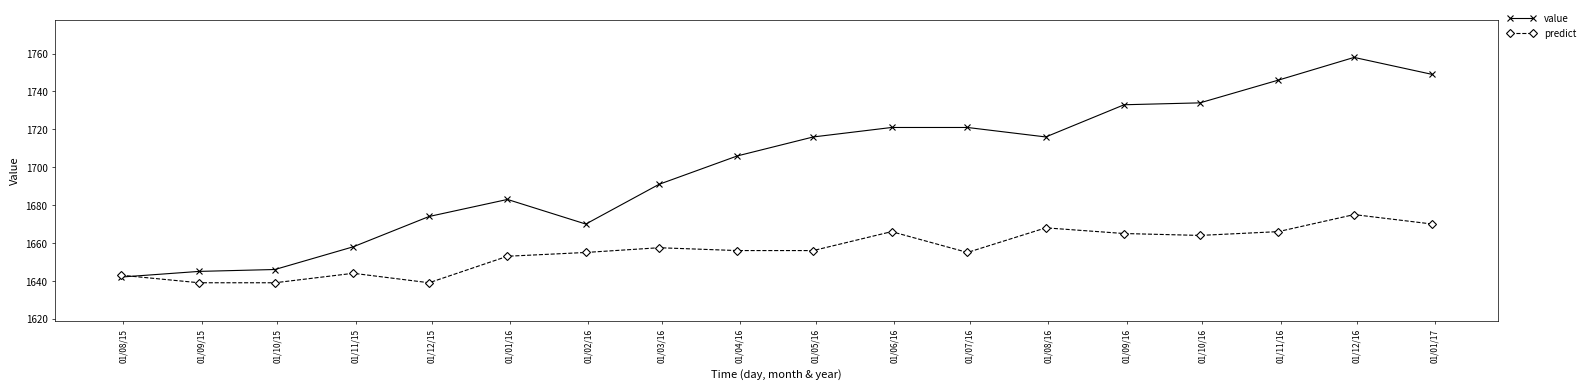

List the series in order of their overall mean, highest first.

value, predict